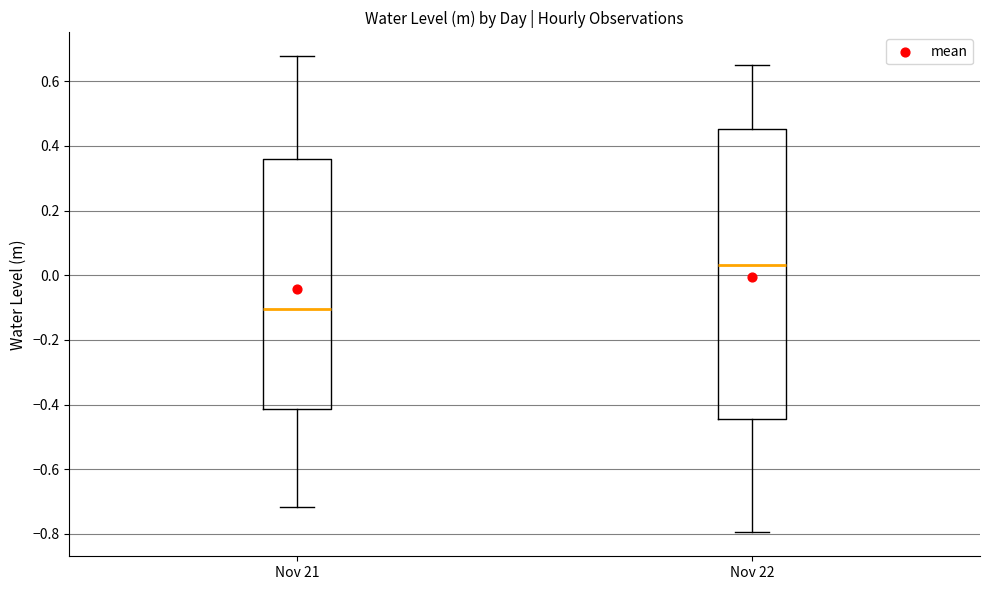

Where does the upper whisker of the box for Nov 22 end on the y-axis? The values are not printed on the chart, so give them approximately, as read against the axis.

0.64